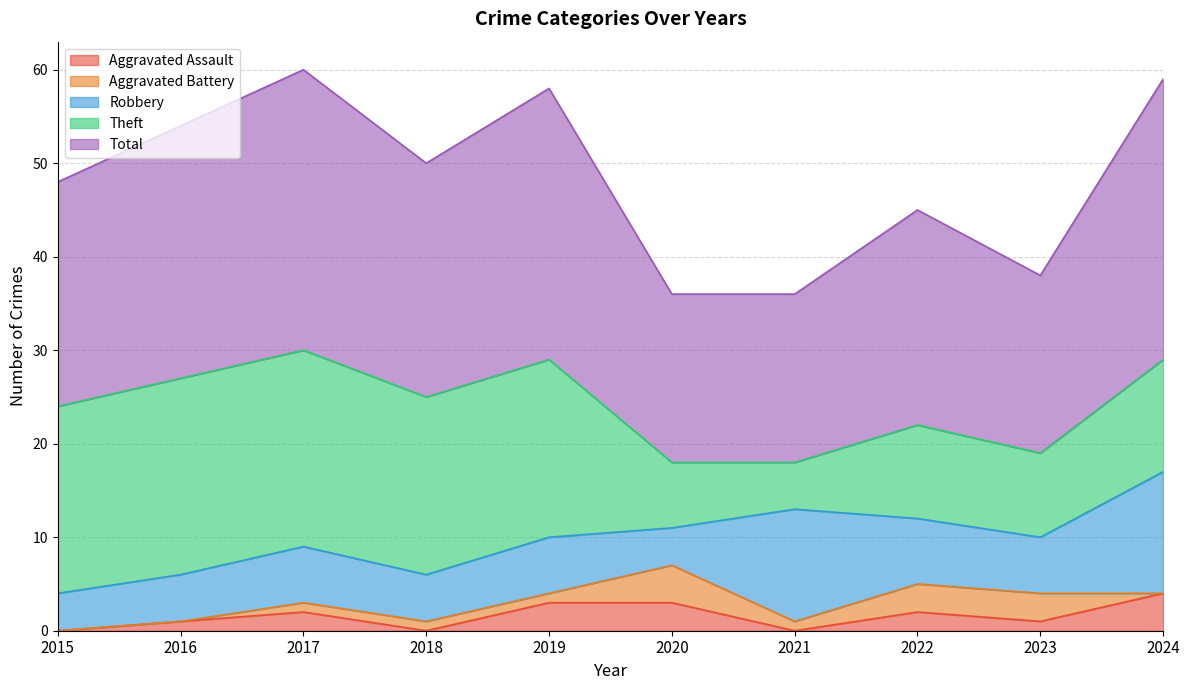

Between 2020 and 2023, which series saw the biggest shift?

Aggravated Assault